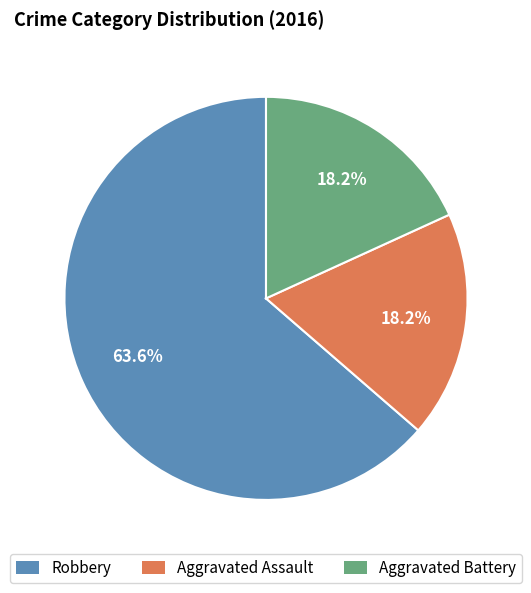

What percentage do Aggravated Assault and Aggravated Battery together represent?

36.4%